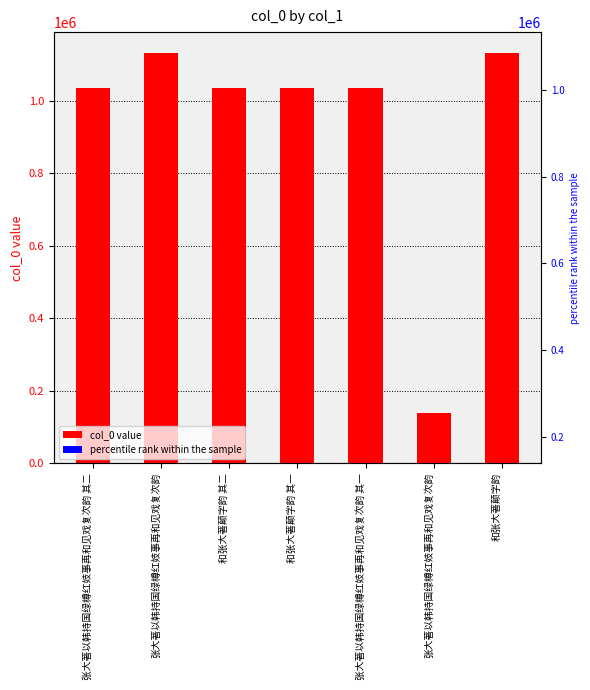

Where does the data first go above 1034754?

张大著以韩持国绿樽红妓事再和见戏复次韵